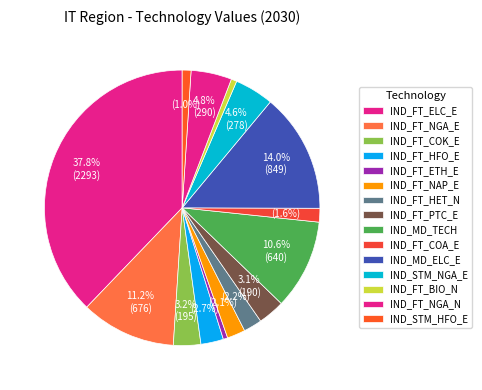

To the nearest percent, what is the difference between the IND_FT_HET_N and IND_FT_PTC_E slice percentages?

1%